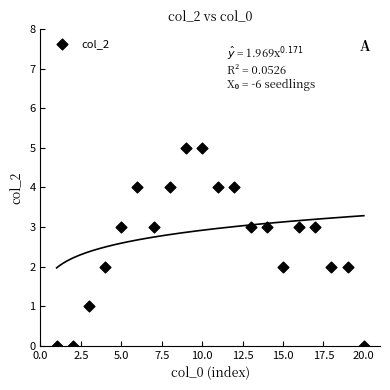

What is the range of Y values (max minus min)?

5